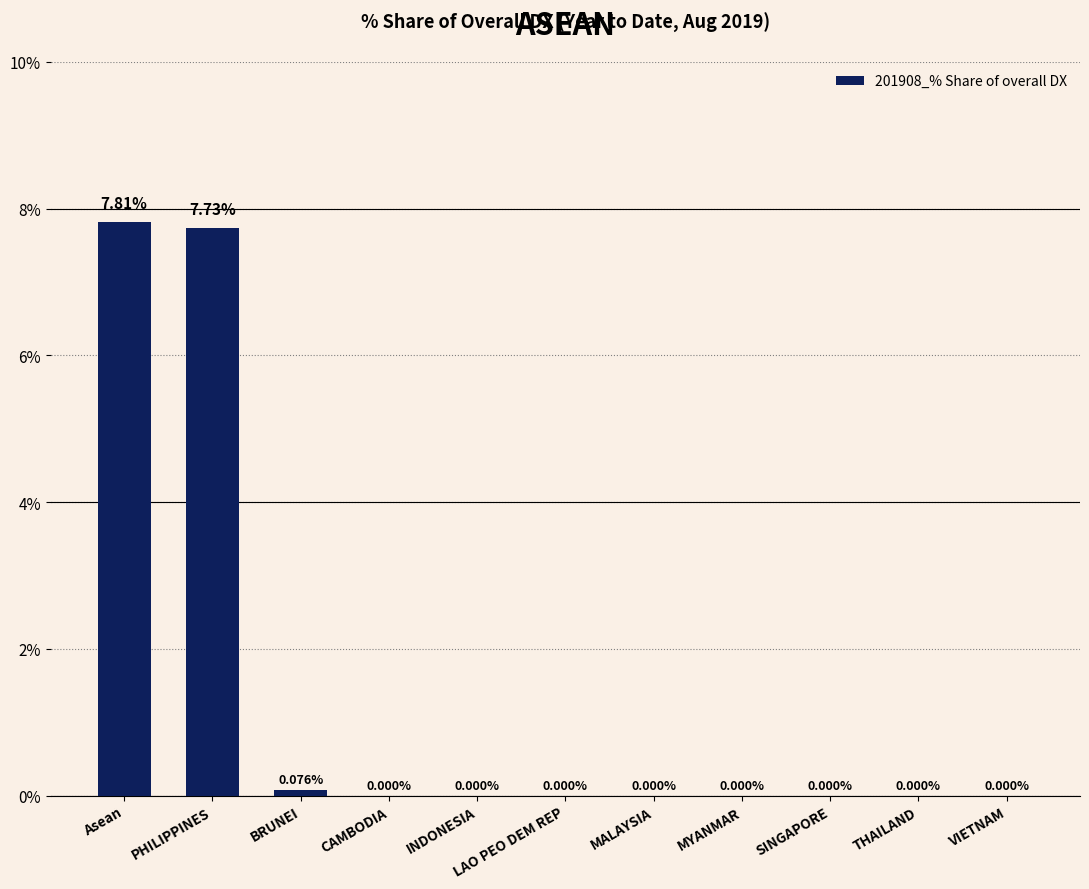

What is the change in value from PHILIPPINES to CAMBODIA?

-7.7